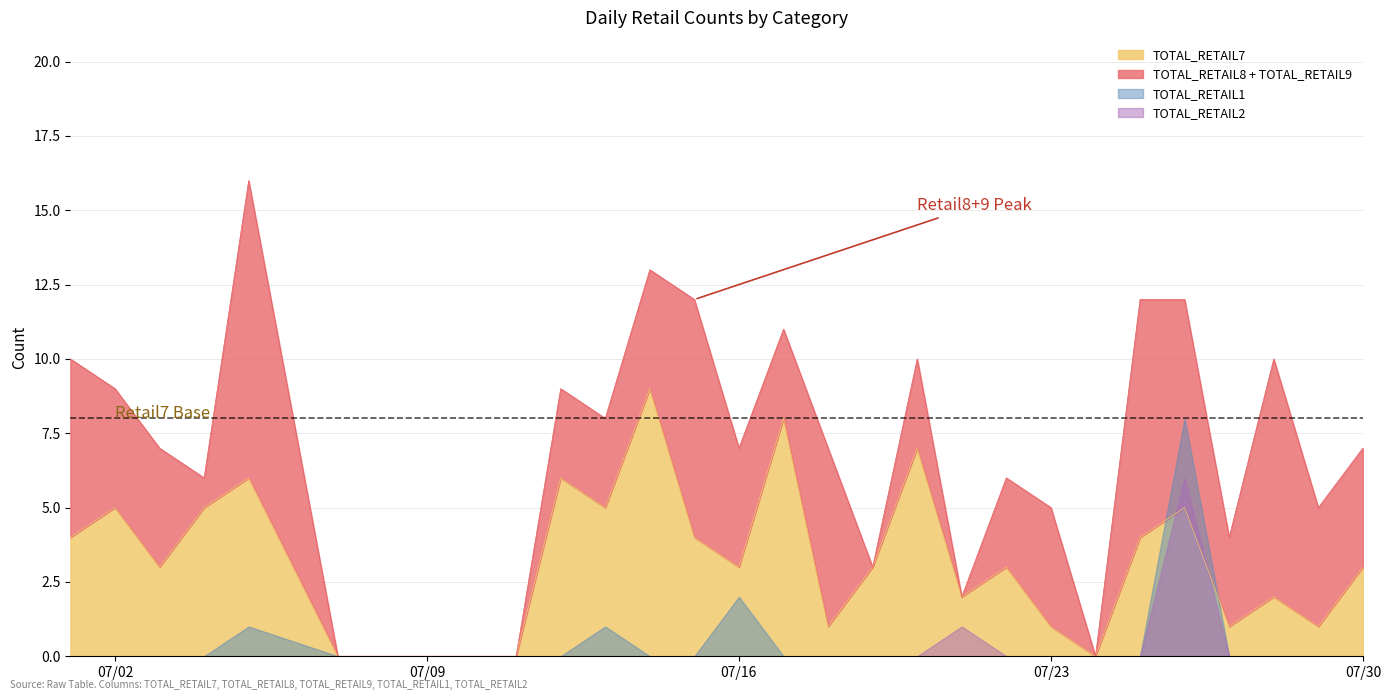

Reading left to right, list all the values displayed in this chart.

TOTAL_RETAIL7: 2024-07-01=4	2024-07-02=5	2024-07-03=3	2024-07-04=5	2024-07-05=6	2024-07-07=0	2024-07-08=0	2024-07-09=0	2024-07-10=0	2024-07-11=0	2024-07-12=6	2024-07-13=5	2024-07-14=9	2024-07-15=4	2024-07-16=3	2024-07-17=8	2024-07-18=1	2024-07-19=3	2024-07-20=7	2024-07-21=2	2024-07-22=3	2024-07-23=1	2024-07-24=0	2024-07-25=4	2024-07-26=5	2024-07-27=1	2024-07-28=2	2024-07-29=1	2024-07-30=3
TOTAL_RETAIL8: 2024-07-01=4	2024-07-02=4	2024-07-03=4	2024-07-04=1	2024-07-05=10	2024-07-07=0	2024-07-08=0	2024-07-09=0	2024-07-10=0	2024-07-11=0	2024-07-12=2	2024-07-13=1	2024-07-14=2	2024-07-15=7	2024-07-16=2	2024-07-17=2	2024-07-18=5	2024-07-19=0	2024-07-20=2	2024-07-21=0	2024-07-22=0	2024-07-23=3	2024-07-24=0	2024-07-25=4	2024-07-26=4	2024-07-27=3	2024-07-28=7	2024-07-29=4	2024-07-30=3
TOTAL_RETAIL9: 2024-07-01=2	2024-07-02=0	2024-07-03=0	2024-07-04=0	2024-07-05=0	2024-07-07=0	2024-07-08=0	2024-07-09=0	2024-07-10=0	2024-07-11=0	2024-07-12=1	2024-07-13=2	2024-07-14=2	2024-07-15=1	2024-07-16=2	2024-07-17=1	2024-07-18=1	2024-07-19=0	2024-07-20=1	2024-07-21=0	2024-07-22=3	2024-07-23=1	2024-07-24=0	2024-07-25=4	2024-07-26=3	2024-07-27=0	2024-07-28=1	2024-07-29=0	2024-07-30=1
TOTAL_RETAIL1: 2024-07-01=0	2024-07-02=0	2024-07-03=0	2024-07-04=0	2024-07-05=1	2024-07-07=0	2024-07-08=0	2024-07-09=0	2024-07-10=0	2024-07-11=0	2024-07-12=0	2024-07-13=1	2024-07-14=0	2024-07-15=0	2024-07-16=2	2024-07-17=0	2024-07-18=0	2024-07-19=0	2024-07-20=0	2024-07-21=0	2024-07-22=0	2024-07-23=0	2024-07-24=0	2024-07-25=0	2024-07-26=8	2024-07-27=0	2024-07-28=0	2024-07-29=0	2024-07-30=0
TOTAL_RETAIL2: 2024-07-01=0	2024-07-02=0	2024-07-03=0	2024-07-04=0	2024-07-05=0	2024-07-07=0	2024-07-08=0	2024-07-09=0	2024-07-10=0	2024-07-11=0	2024-07-12=0	2024-07-13=0	2024-07-14=0	2024-07-15=0	2024-07-16=0	2024-07-17=0	2024-07-18=0	2024-07-19=0	2024-07-20=0	2024-07-21=1	2024-07-22=0	2024-07-23=0	2024-07-24=0	2024-07-25=0	2024-07-26=6	2024-07-27=0	2024-07-28=0	2024-07-29=0	2024-07-30=0